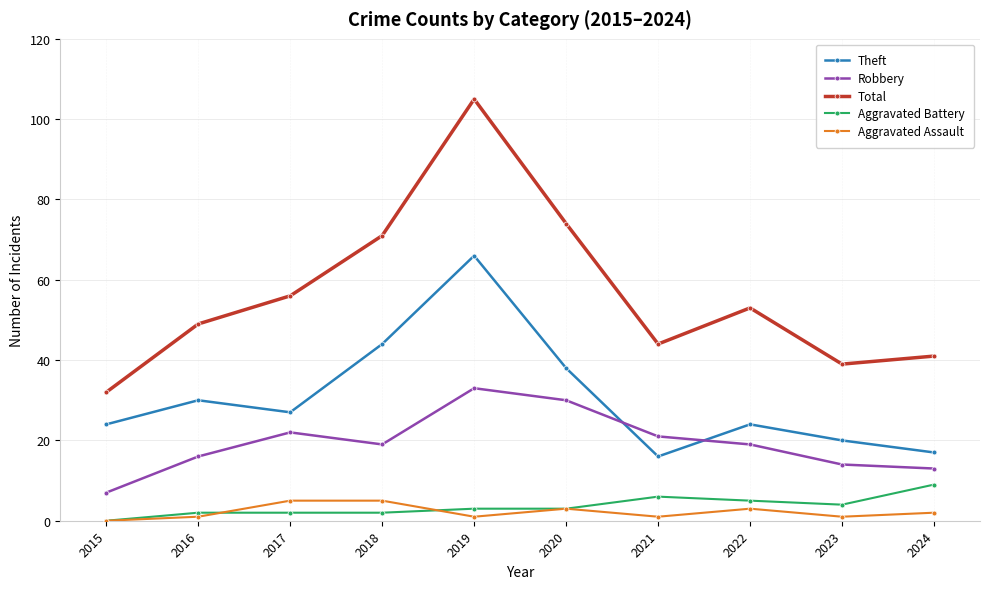

How many interior local valleys does the Aggravated Assault series have?

3